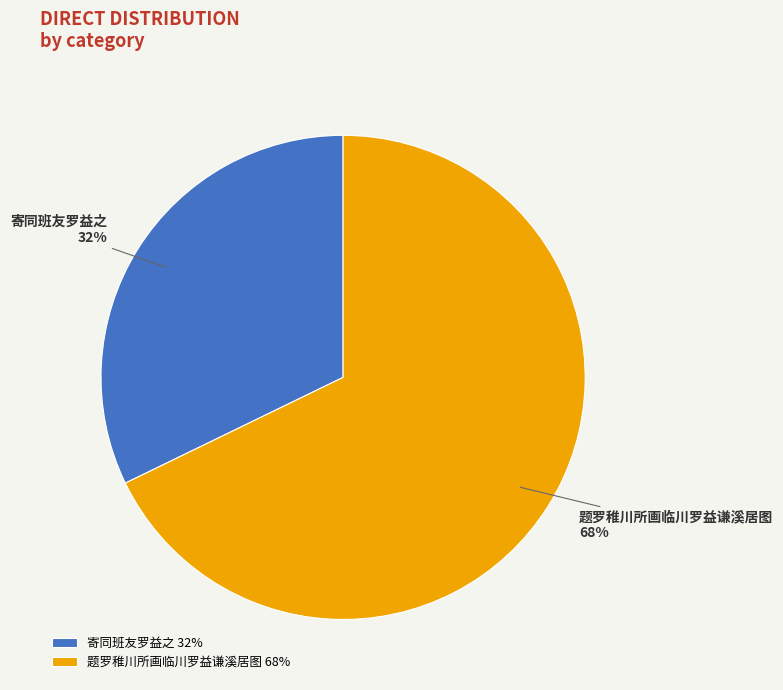

Between 题罗稚川所画临川罗益谦溪居图 and 寄同班友罗益之, which is larger?

题罗稚川所画临川罗益谦溪居图